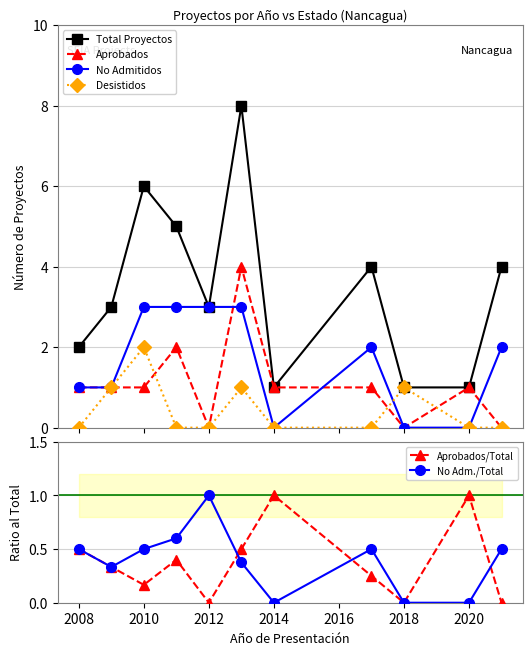

True or false: Desistidos has more than 2 interior local peaks.

True